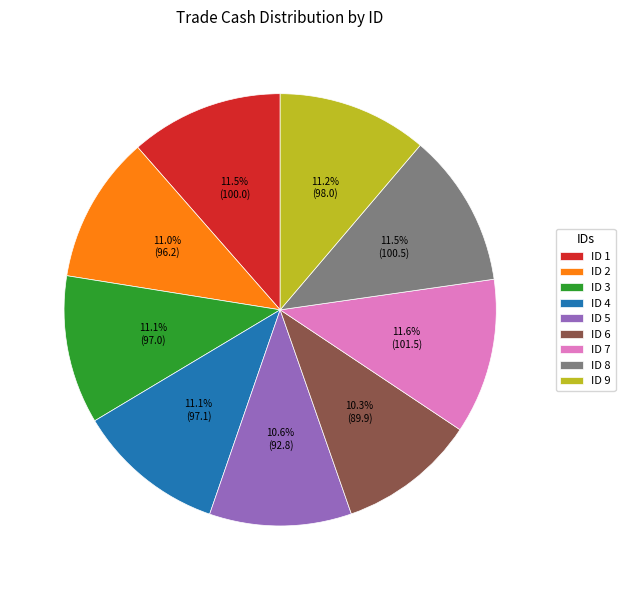

What is the ratio of the value at ID 9 to the value at ID 3?

1.0